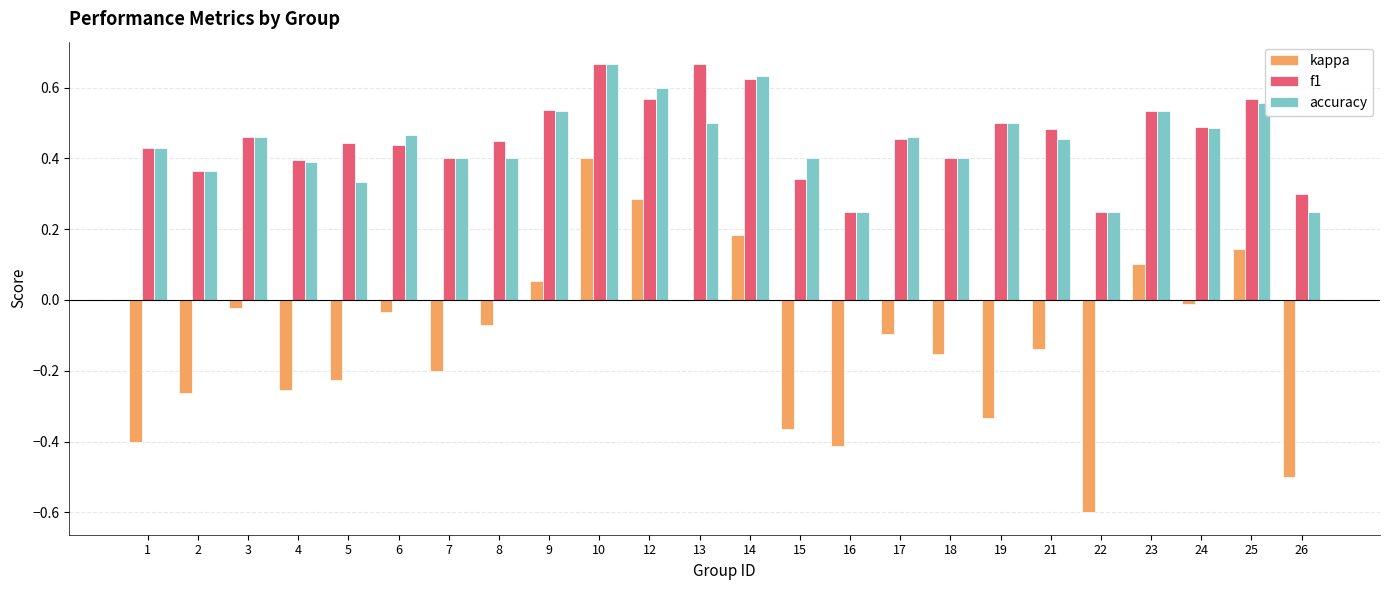

What is the sum of all kappa values?

-2.9